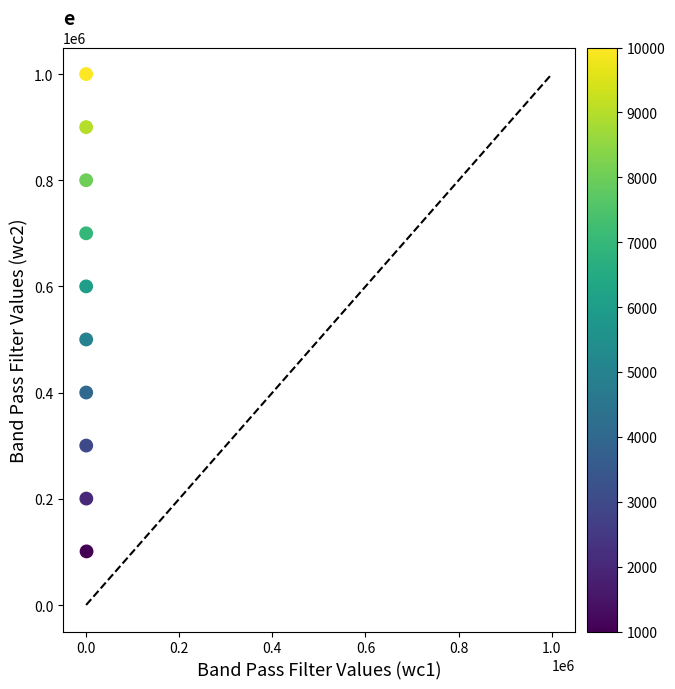

What is the range of Y values (max minus min)?

899109.8